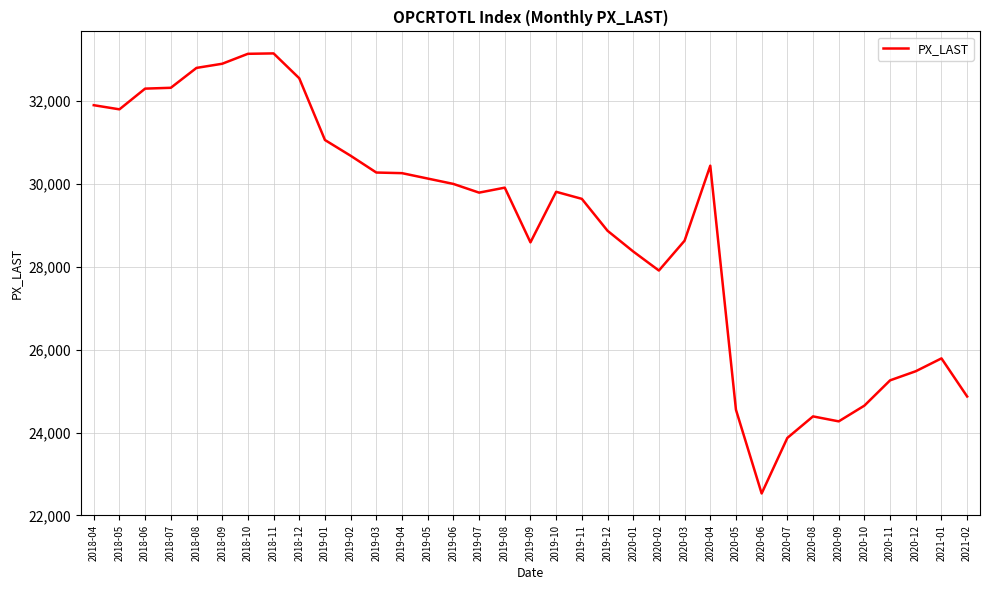

Is it true that the value at 2019-09 is 46072?

False